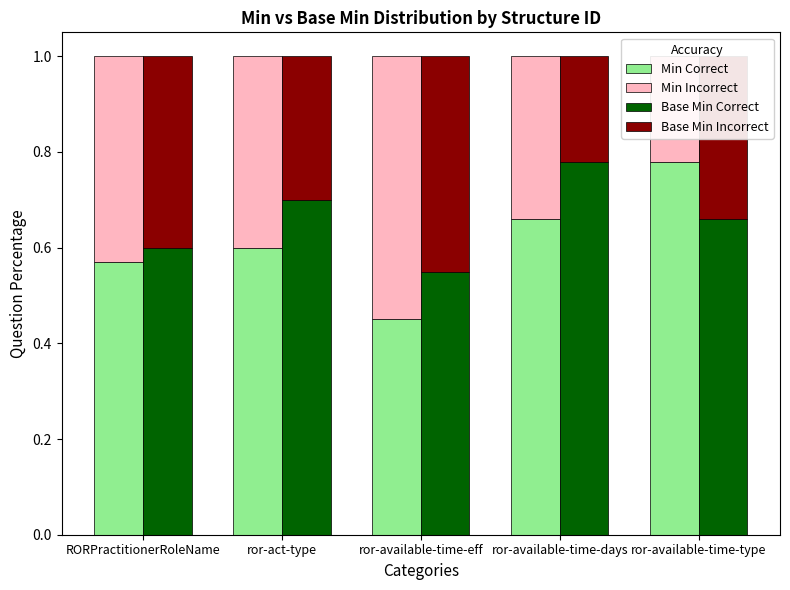

At ror-act-type, list the series in order from largest to smallest.

Base Min Correct, Min Correct, Min Incorrect, Base Min Incorrect